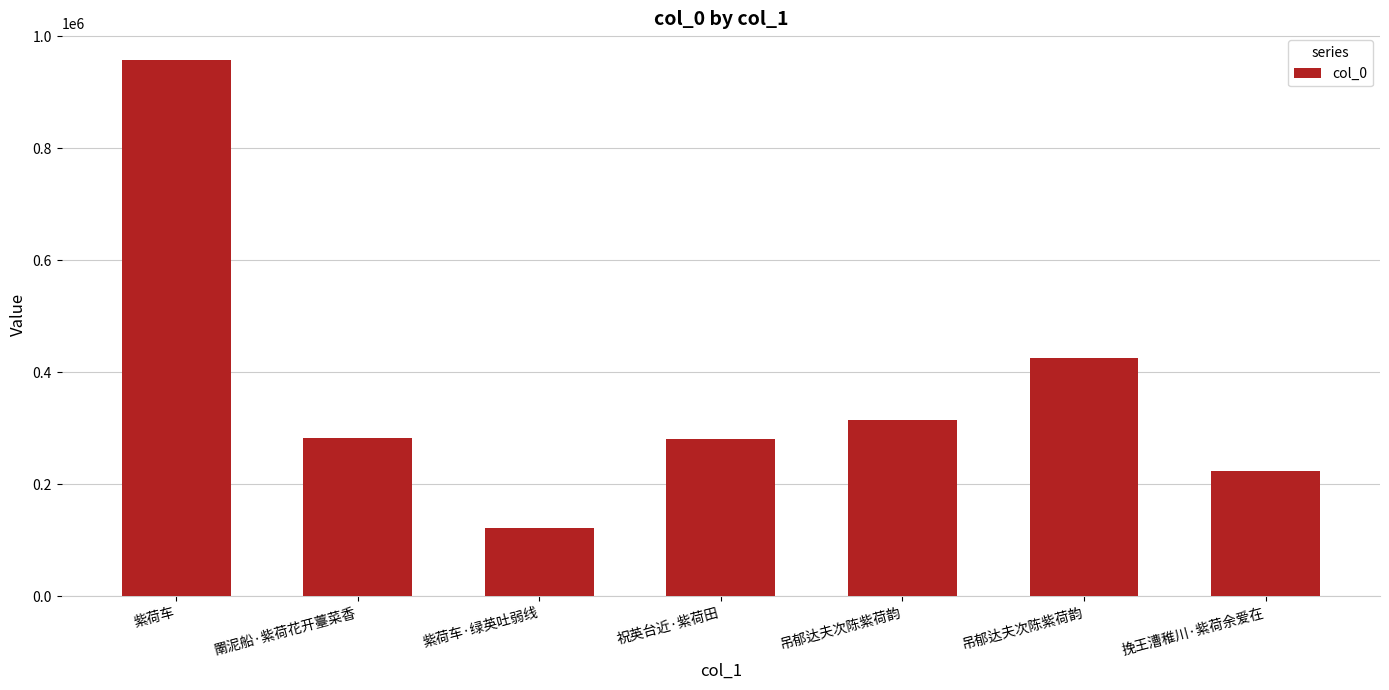

Are the bars horizontal?

No